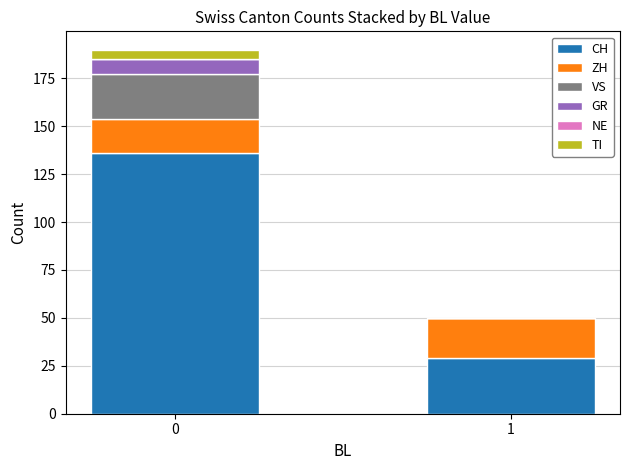

At which label is CH closest to 82?

1